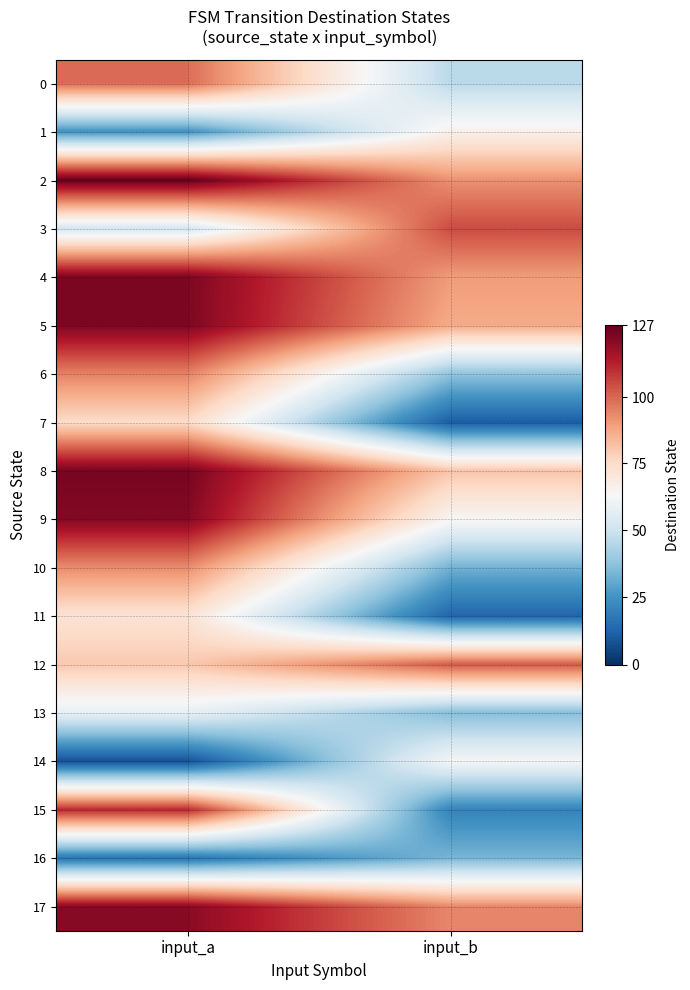

How many categories are shown in the chart?

2